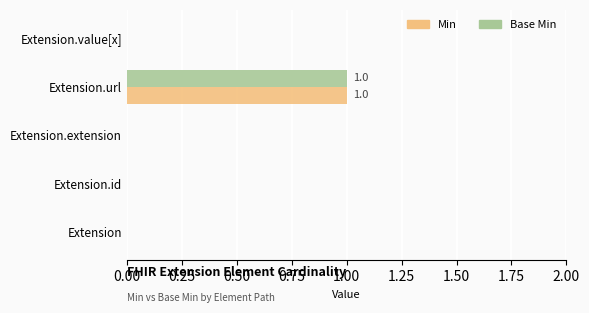

How many distinct data groups are displayed?

2